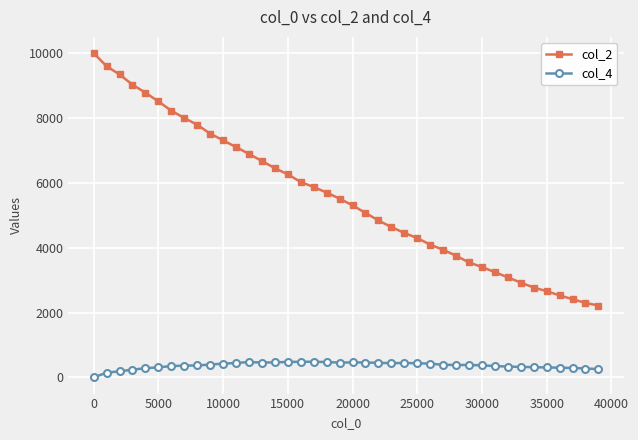

True or false: col_2 and col_4 intersect in this chart.

False